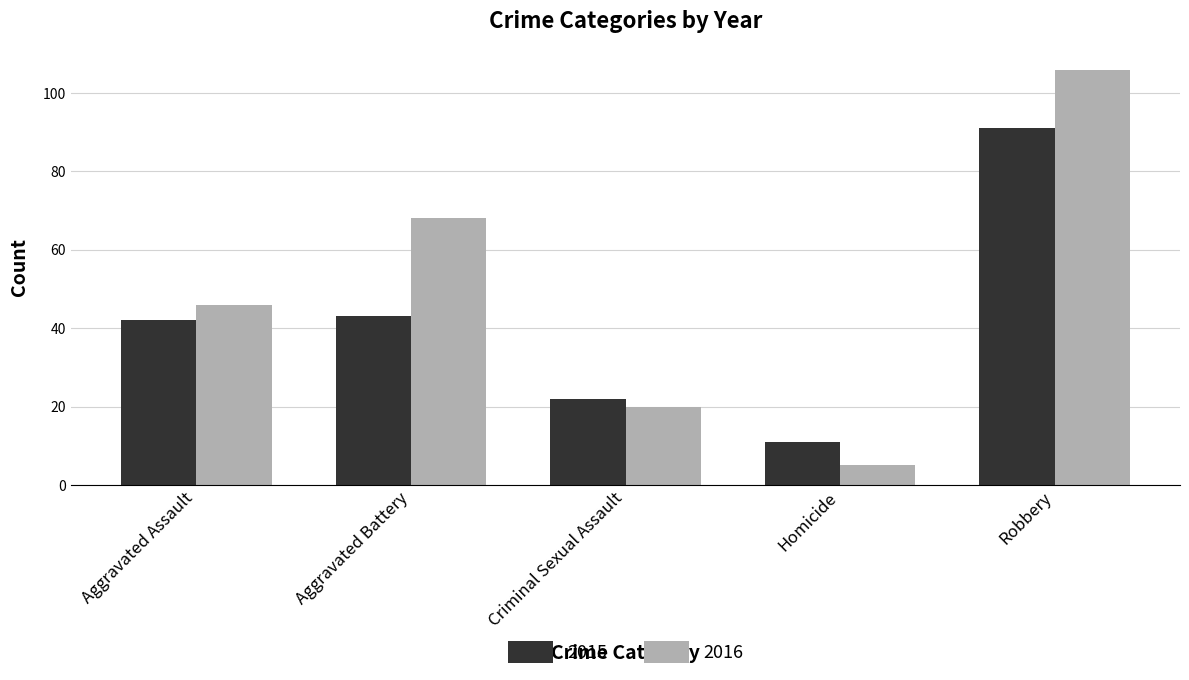

Rank the categories by 2016 value from lowest to highest.

Homicide, Criminal Sexual Assault, Aggravated Assault, Aggravated Battery, Robbery